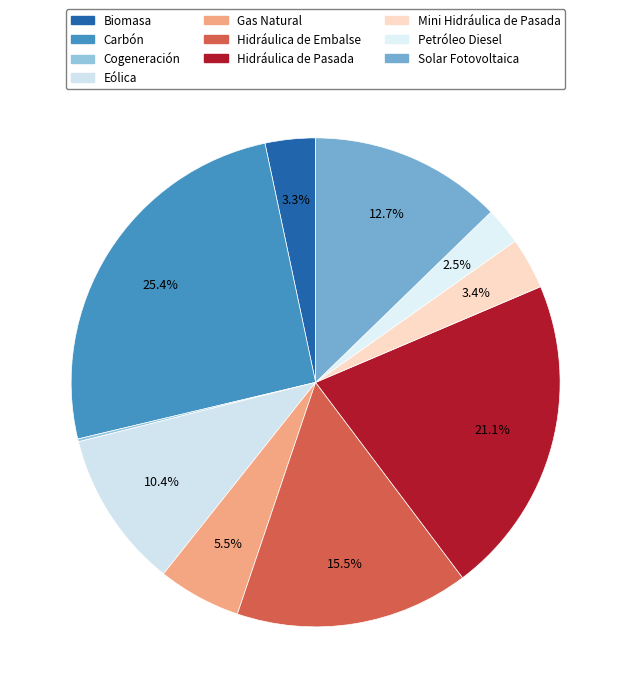

What percentage is the Biomasa slice, to the nearest percent?

3%